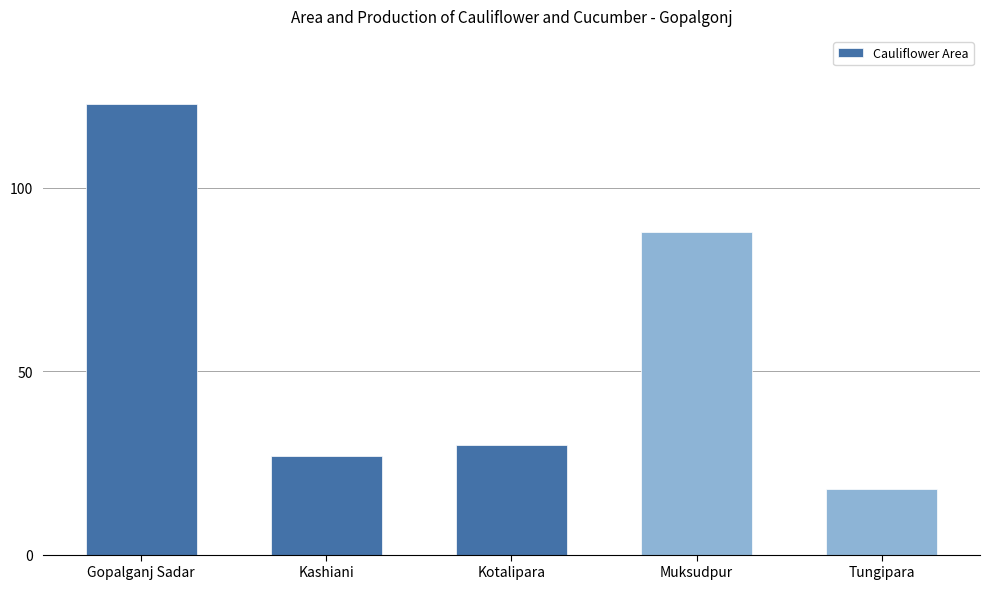

What is the approximate value at Kotalipara, to the nearest 5?

30